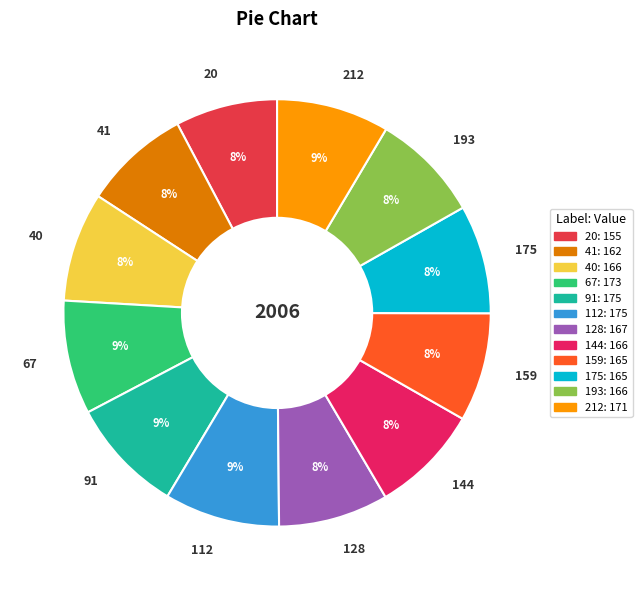

Is the sum of 20 and 40 greater than half?

No